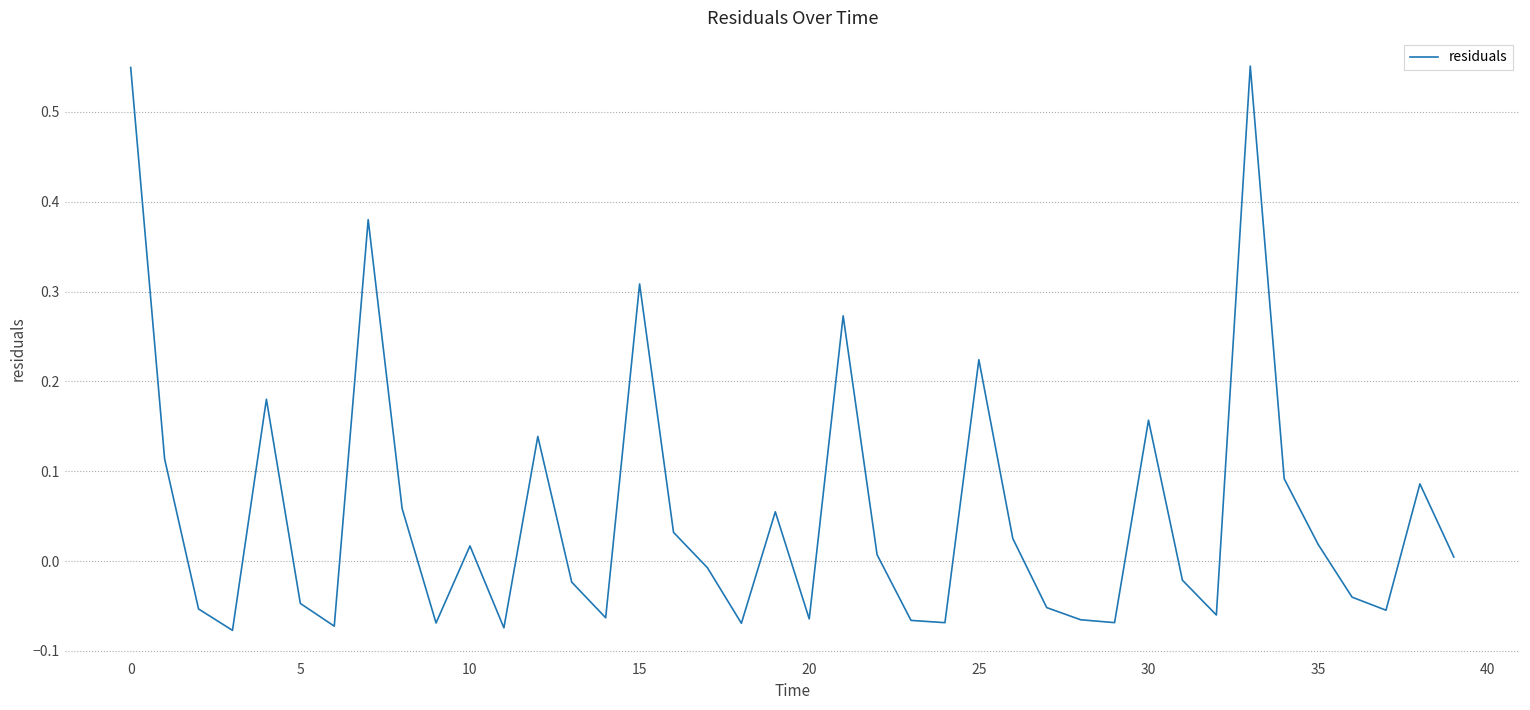

How many categories are shown in the chart?

40